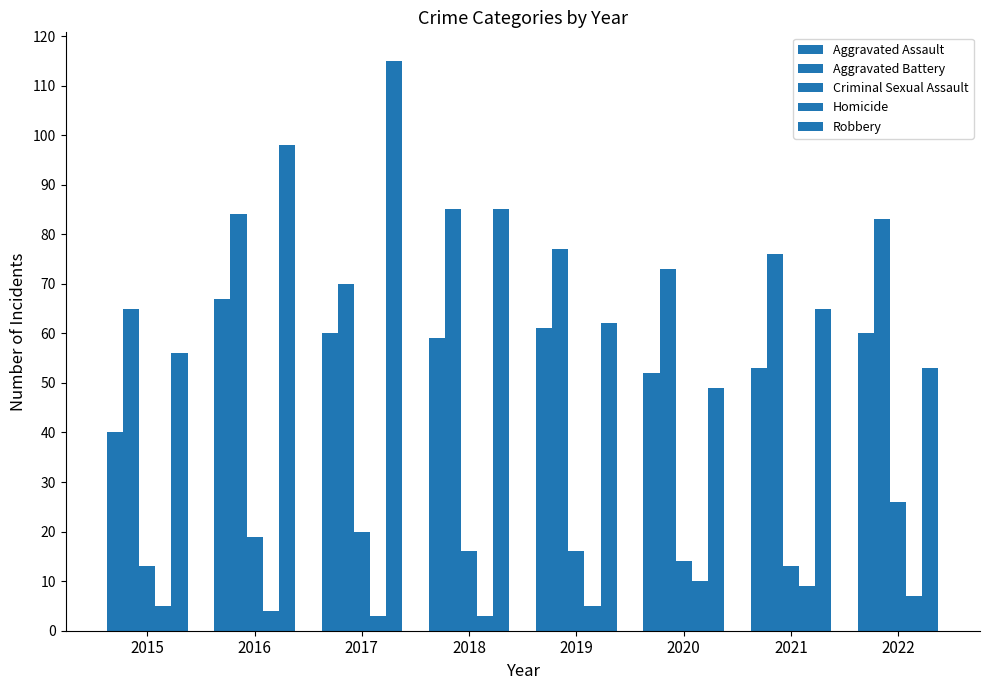

What is the total value across all series at 2017?

268